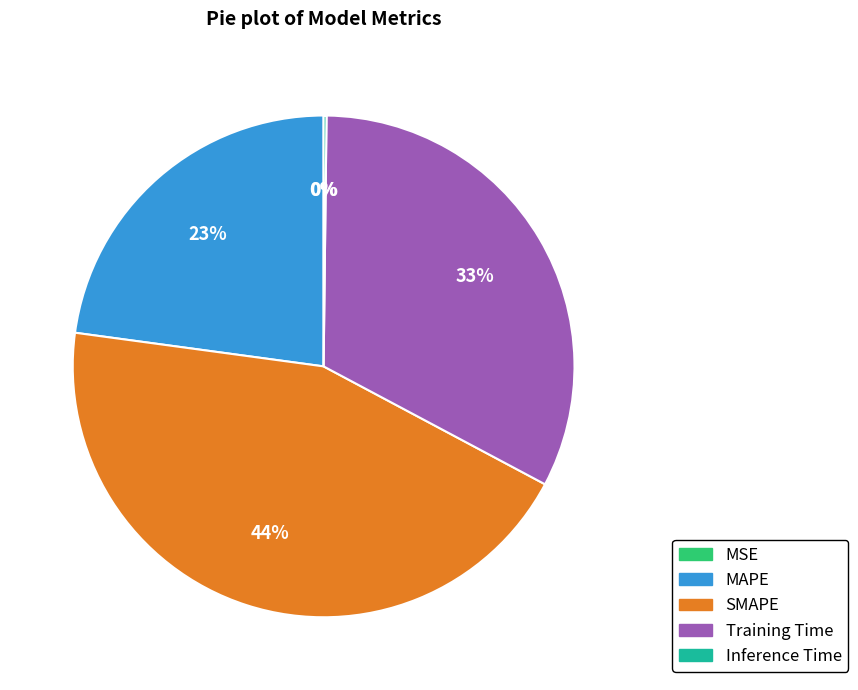

Does MAPE represent more than half of the total?

No